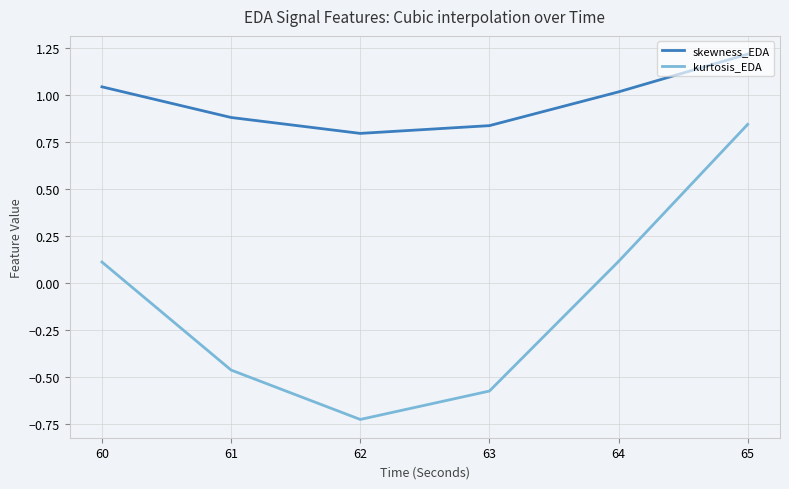

The skewness_EDA series shows 0.3 at 63. True or false?

False